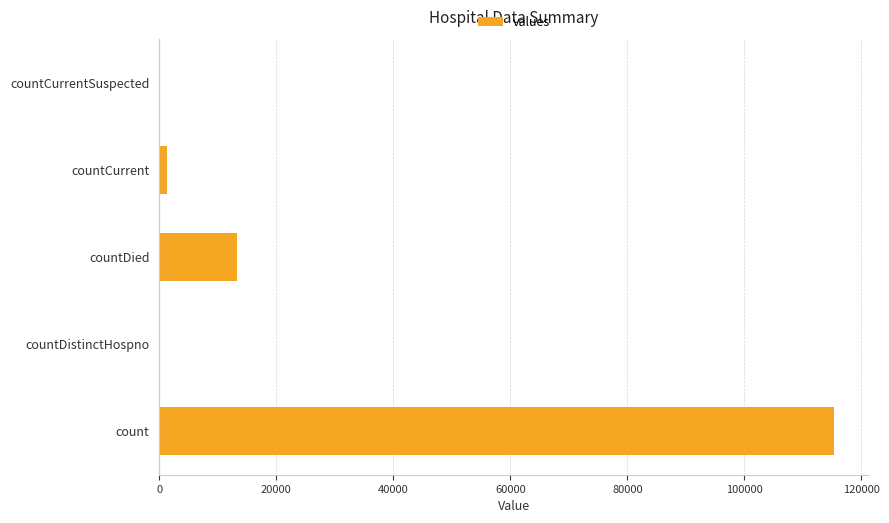

What is the sum of the values at countDistinctHospno and count?

115379